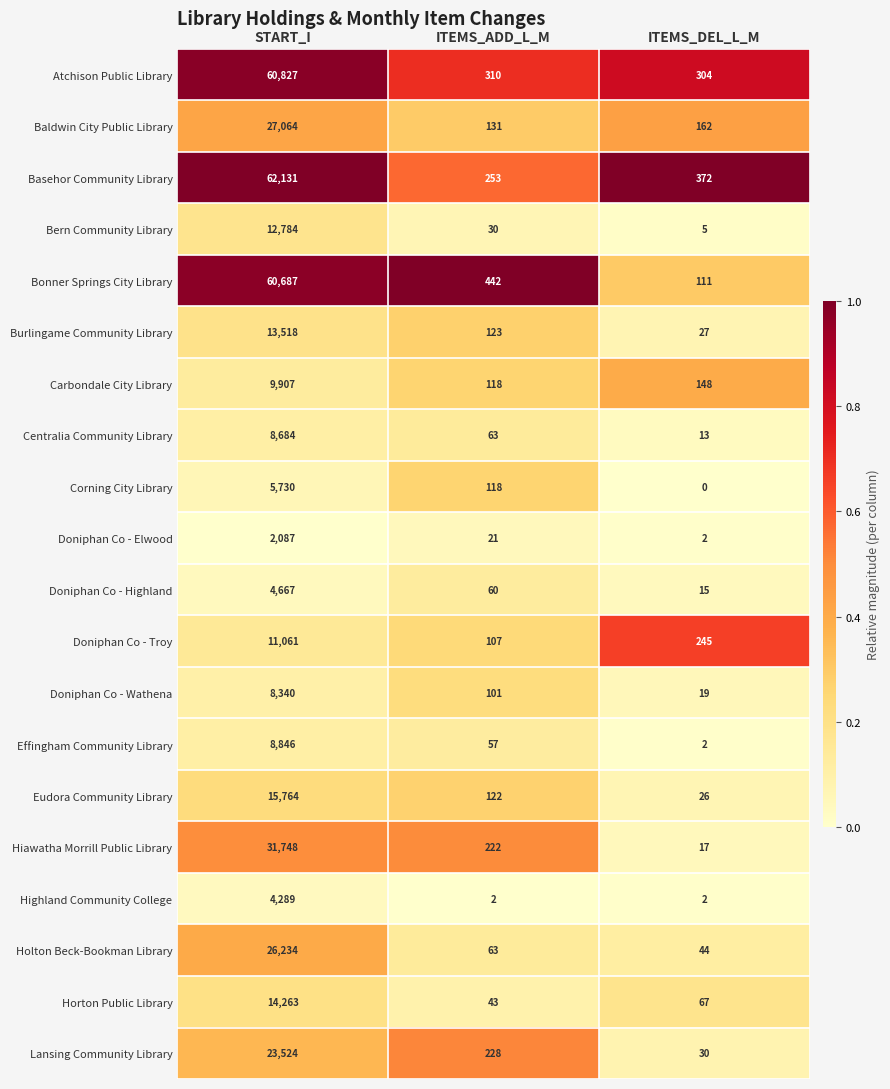

At which label does Atchison Public Library first exceed 310?

START_I